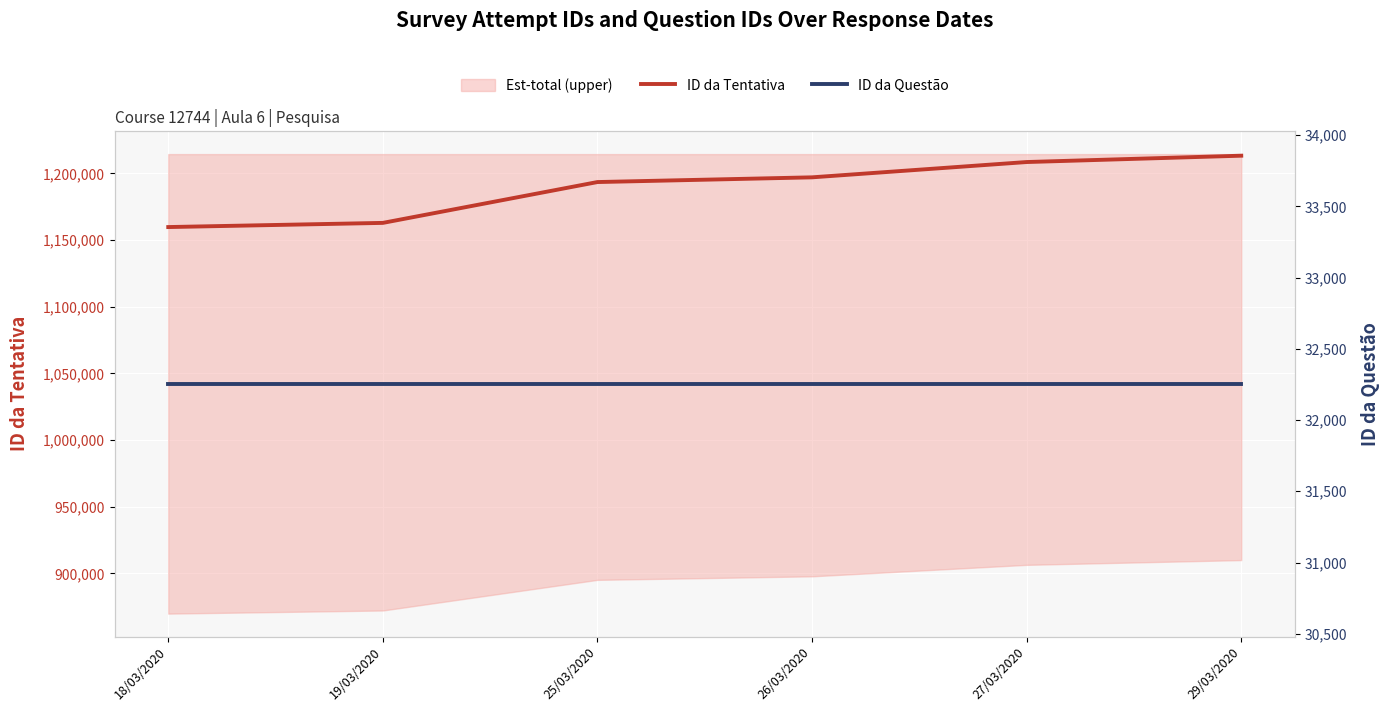

What position from the left is 26/03/2020?

4